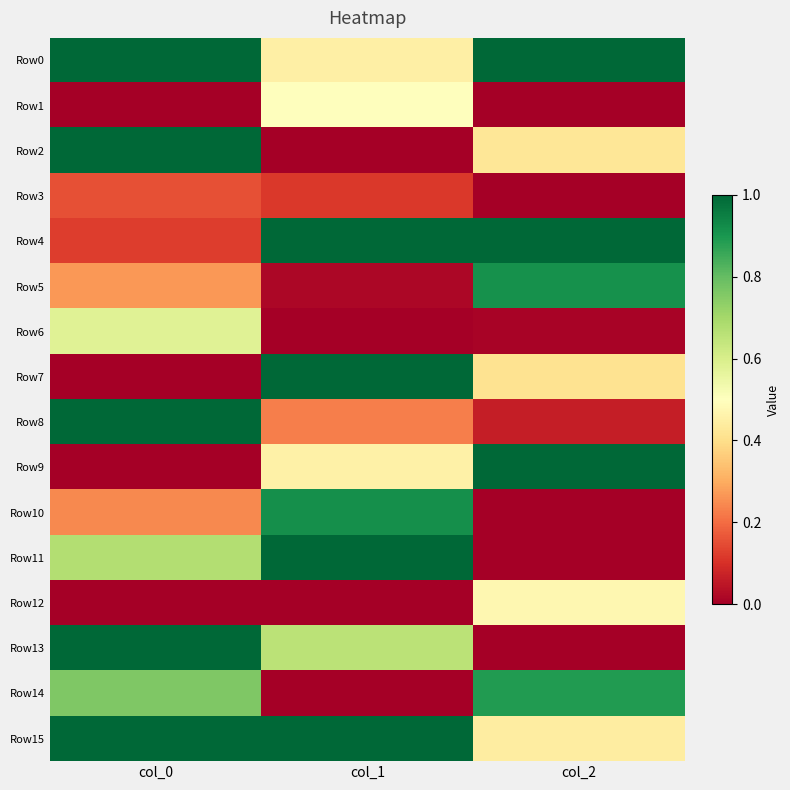

What is the total value across all series at col_0?

7.8